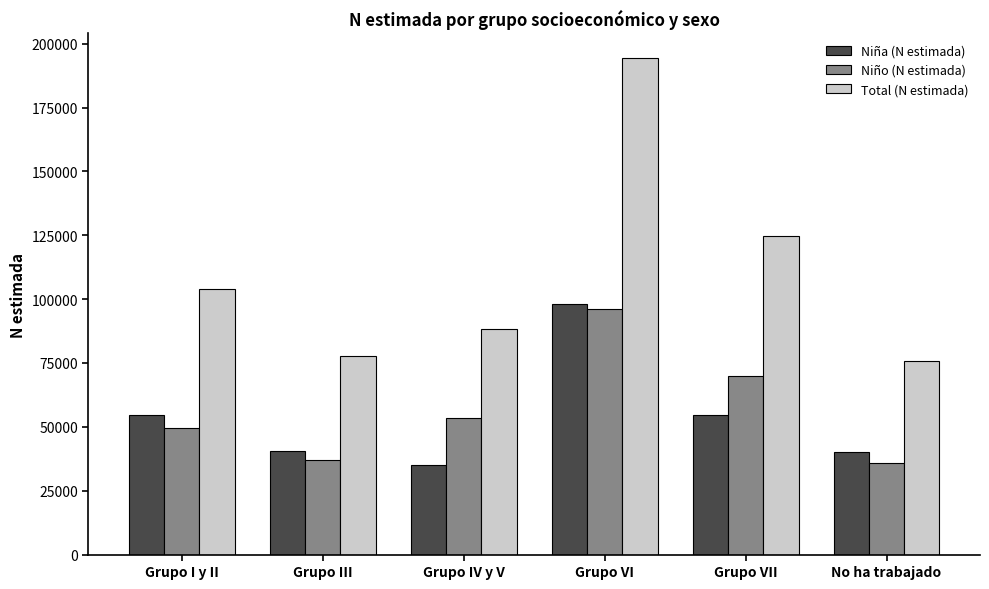

Which label corresponds to the largest value in the chart?

Grupo VI